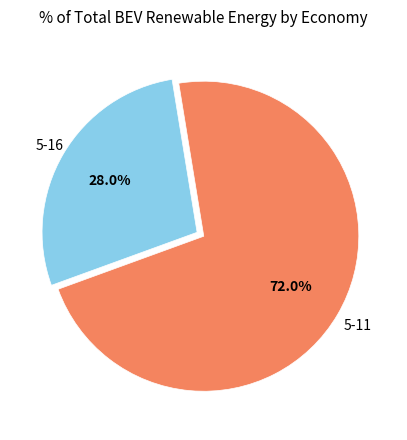

To the nearest percent, what is the difference between the largest and smallest slice percentages?

44%